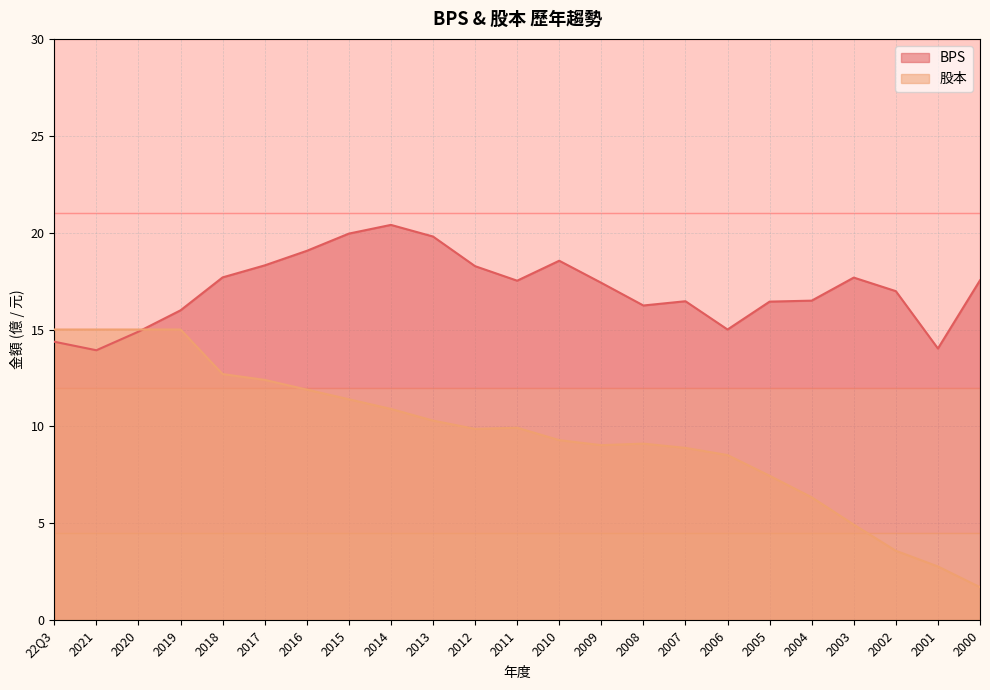

Rank the series at 2018 from lowest to highest value.

股本, BPS